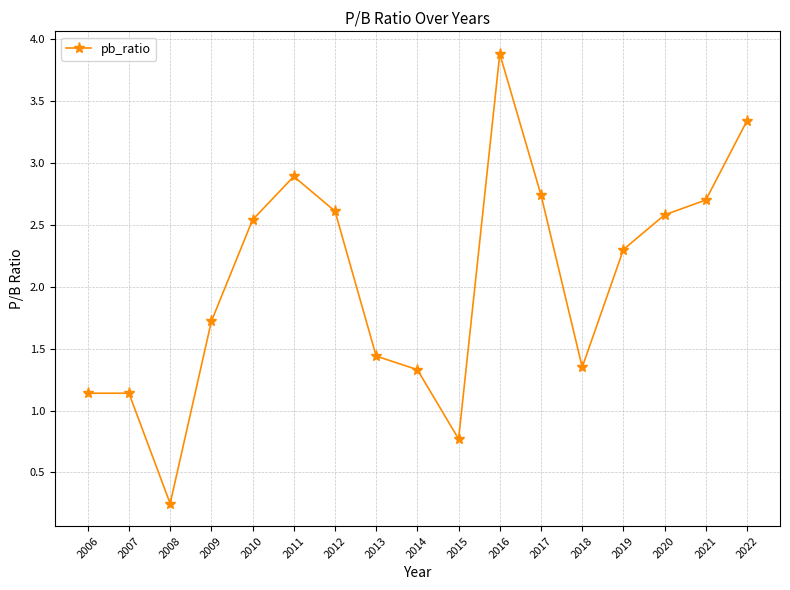

Which category has the highest value across all series?

2016